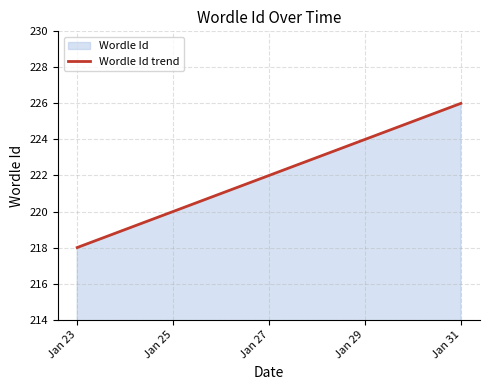

What is the approximate value at Jan 25?

220